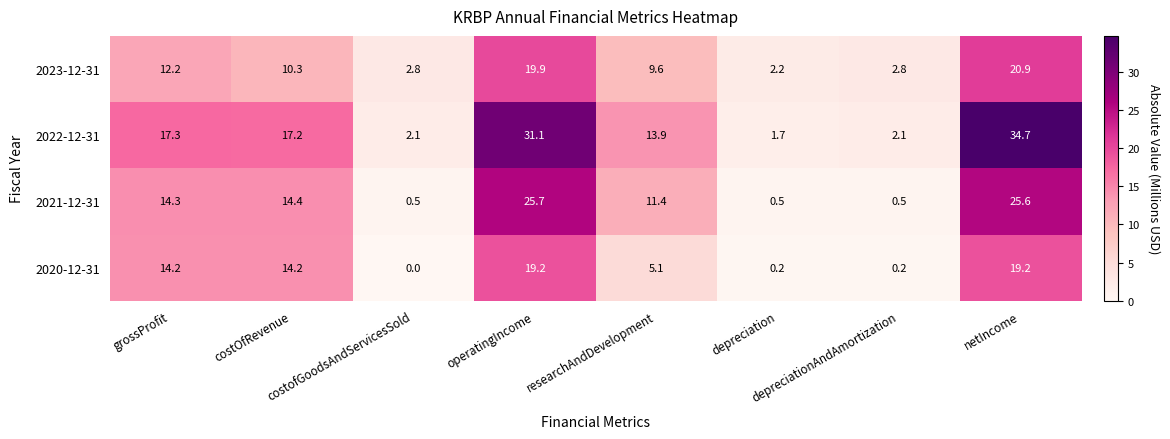

What is the difference between the maximum and second lowest values in the 2021-12-31 series?

25.2